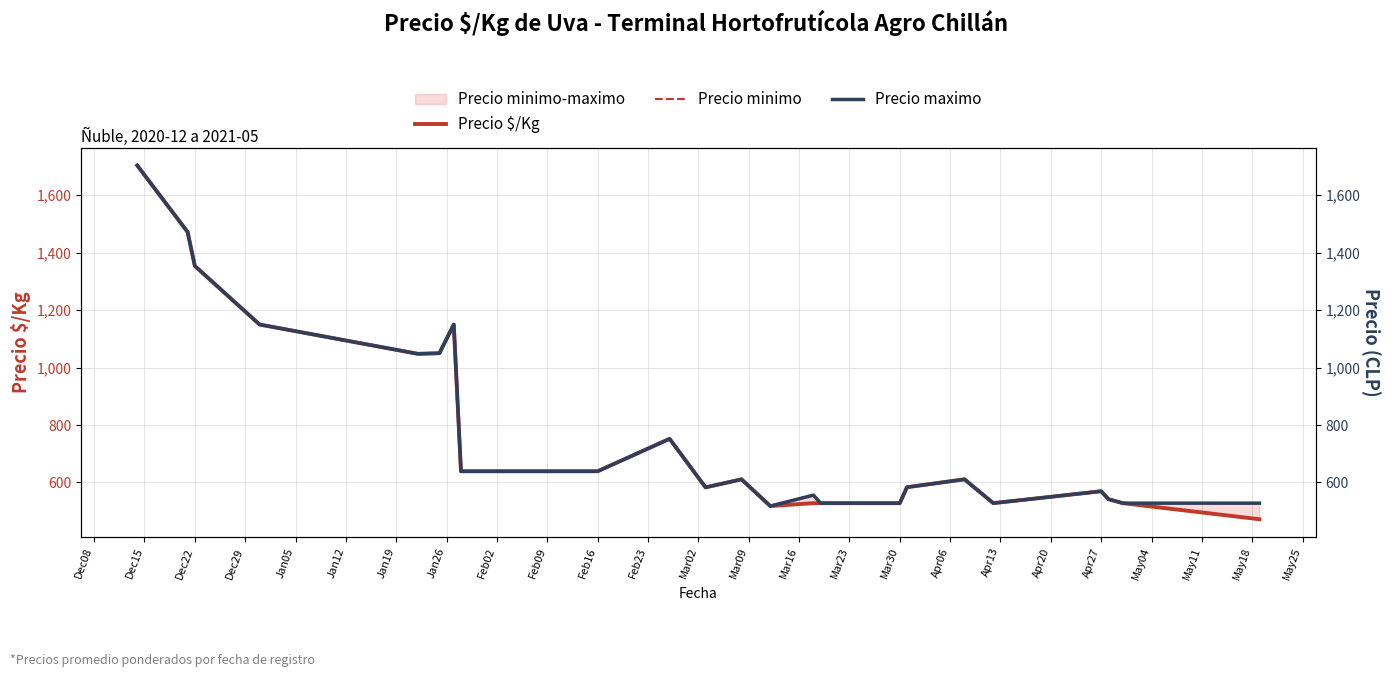

Does the chart display data point markers on the line(s)?

No